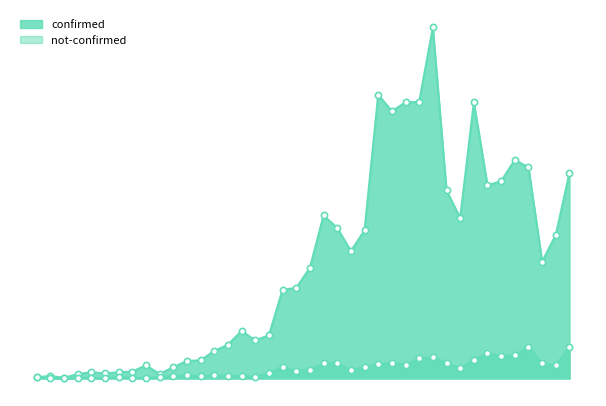

Is the value of not-confirmed at 2020-02-27 greater than the value of confirmed at 2020-03-06?

No